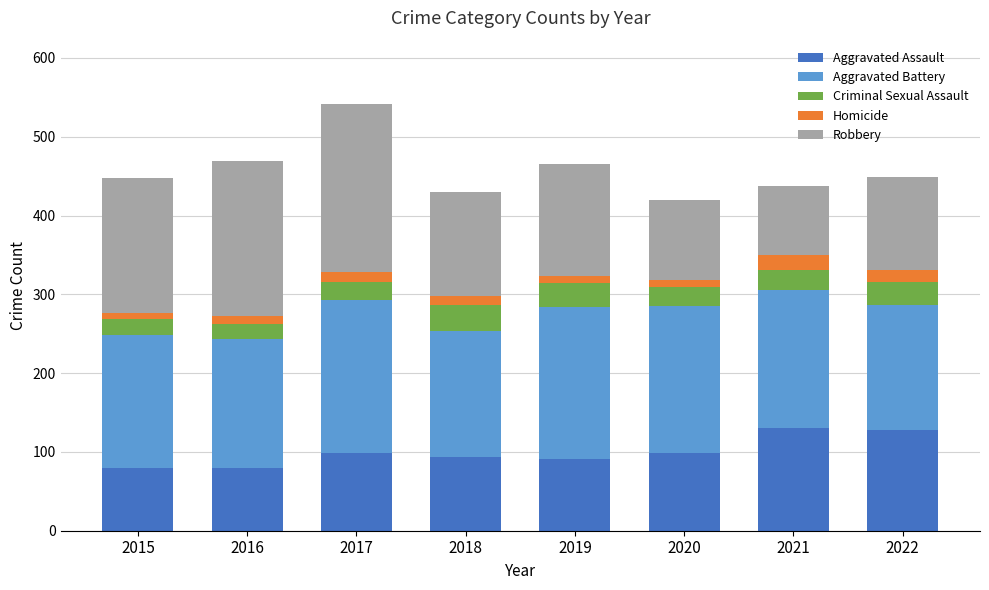

What is the sum of all Aggravated Assault values?

799